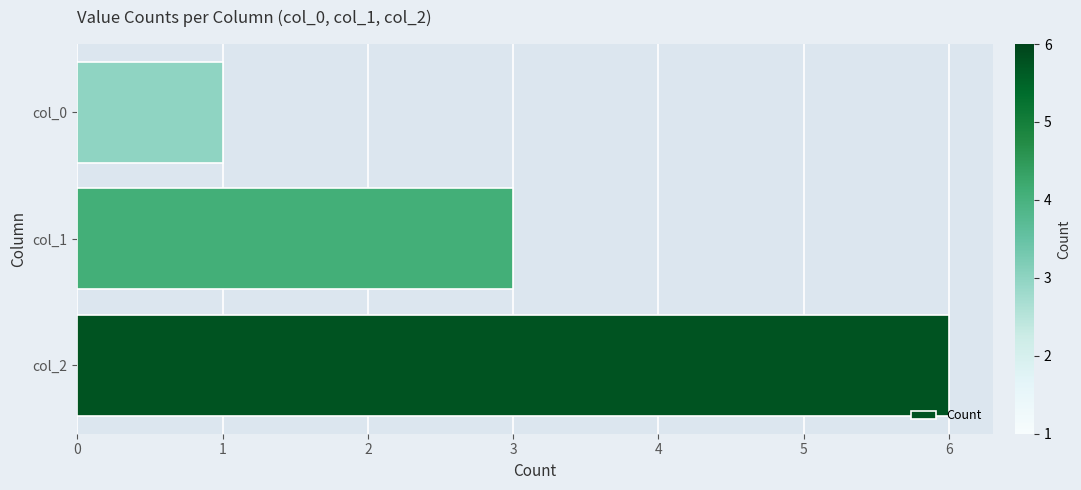

List the labels in order of value, smallest first.

col_0, col_1, col_2